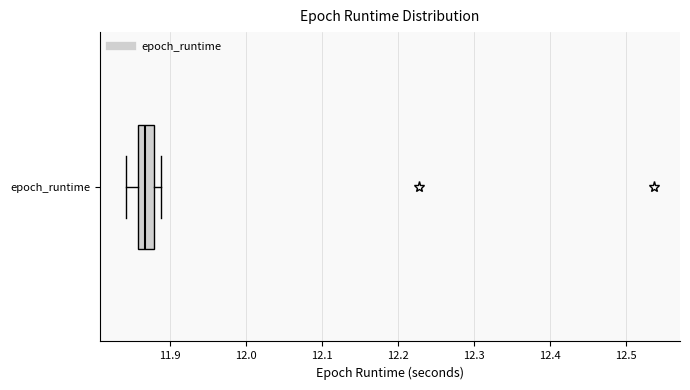

Transcribe this box plot: give where the median line is, the range the box spans, and where the two whiskers end, as read against the x-axis. The values are not printed on the chart, so give them approximately, as read against the axis.

median 11.87, box 11.86 to 11.88, whiskers 11.84 to 11.89